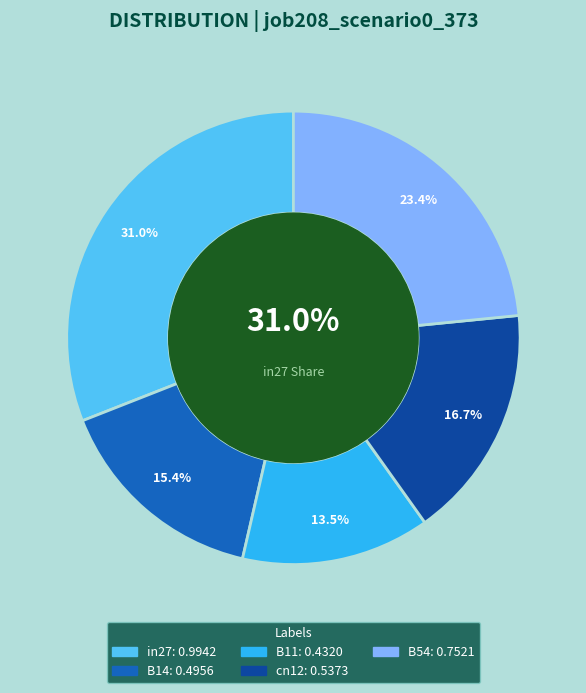

Count the number of slices in the pie.

5